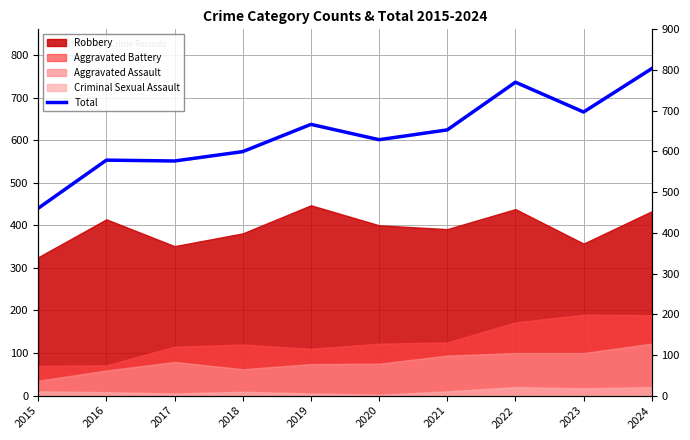

List the labels in order of value, largest first.

2024, 2022, 2023, 2019, 2021, 2020, 2018, 2016, 2017, 2015